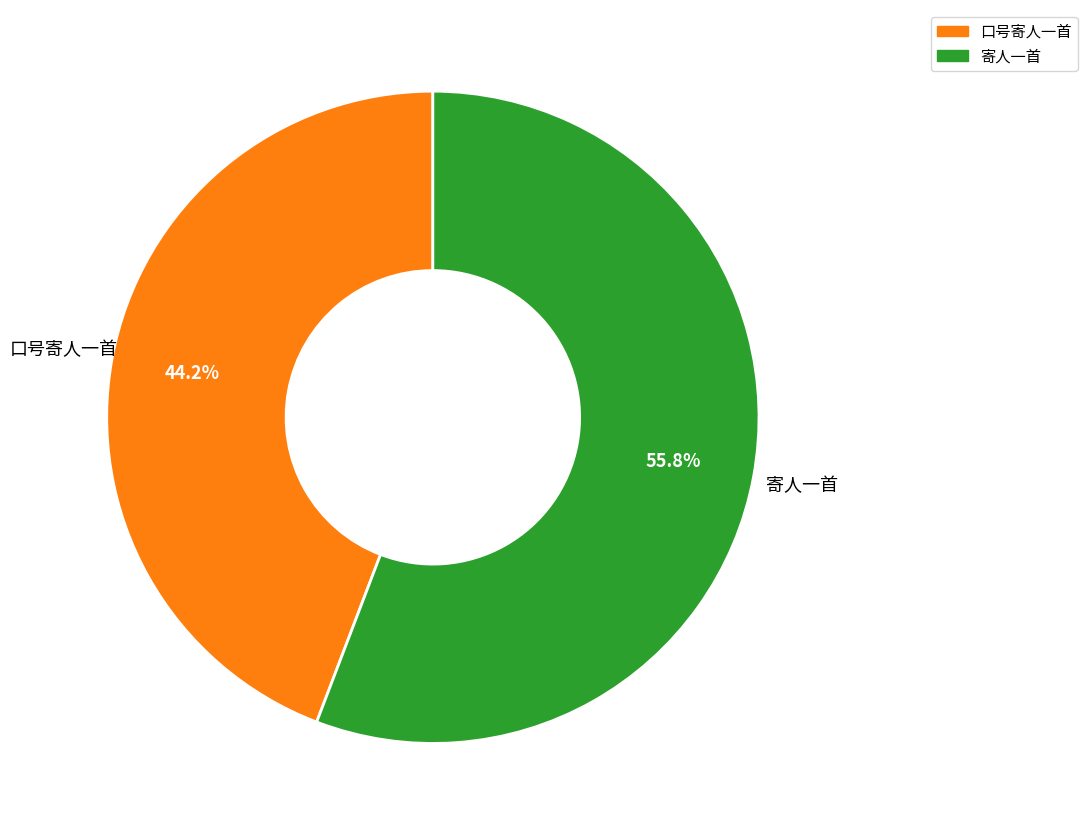

Is it true that 寄人一首 is 56% of the pie?

True